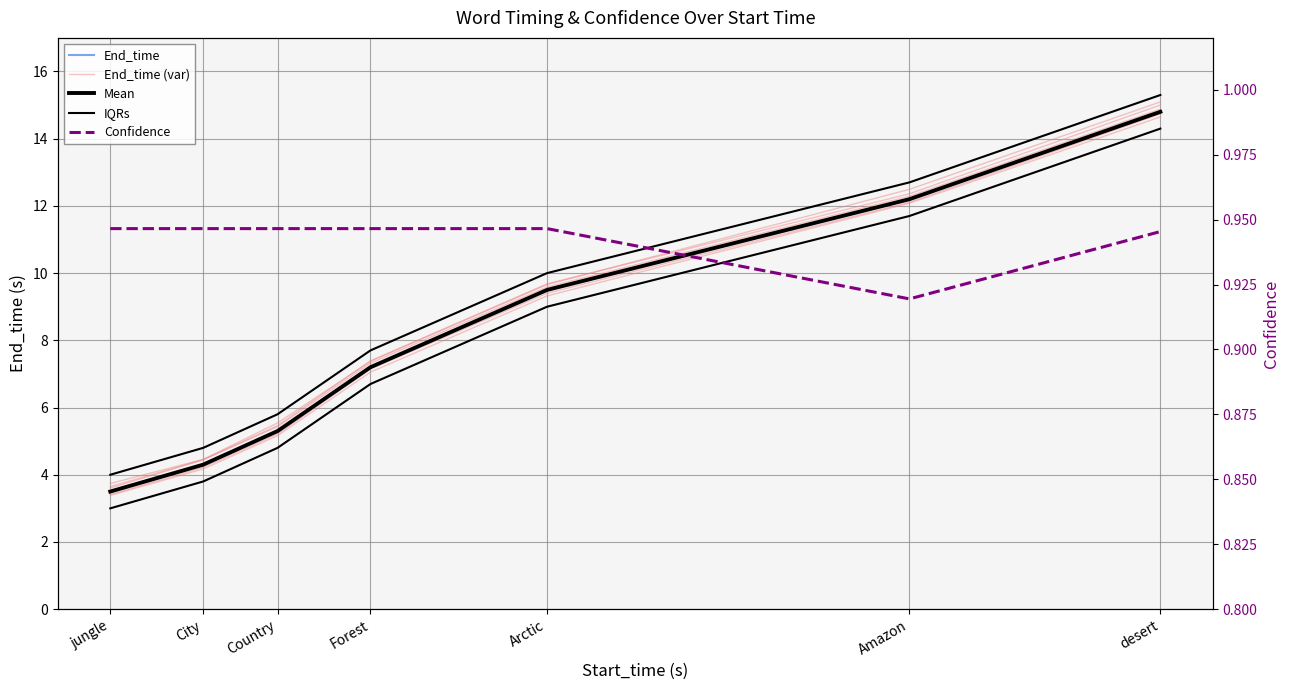

At which category is the sum across all series the highest?

desert